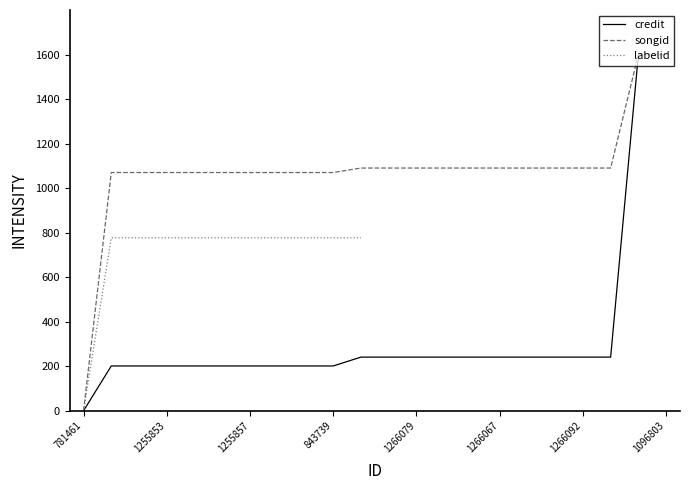

Is it true that credit equals 240.8 at 1266067?

True